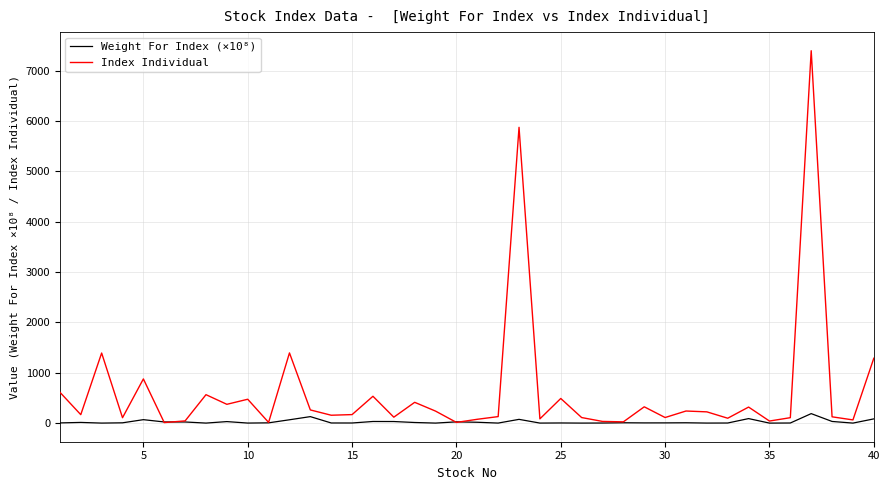

What is the sum of all Index Individual values?

25104.4